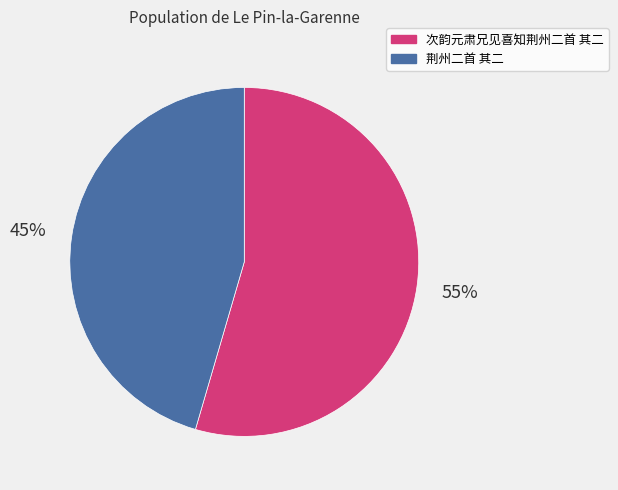

Count the number of slices in the pie.

2